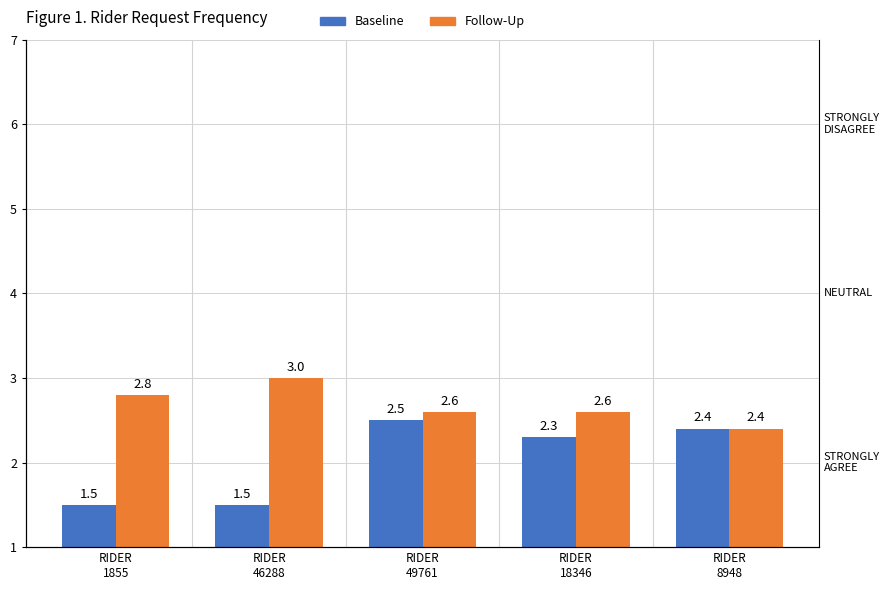

How many values in the Baseline series are below 2?

2